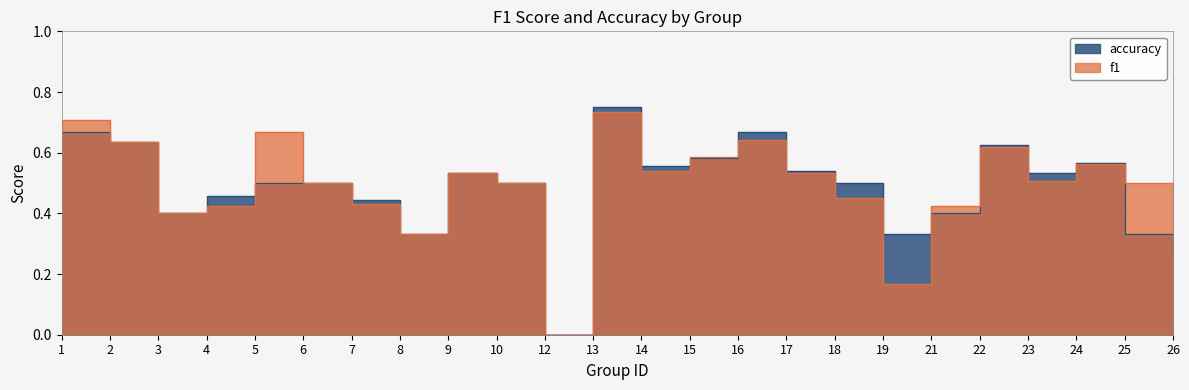

At how many categories does at least one series exceed 0?

23